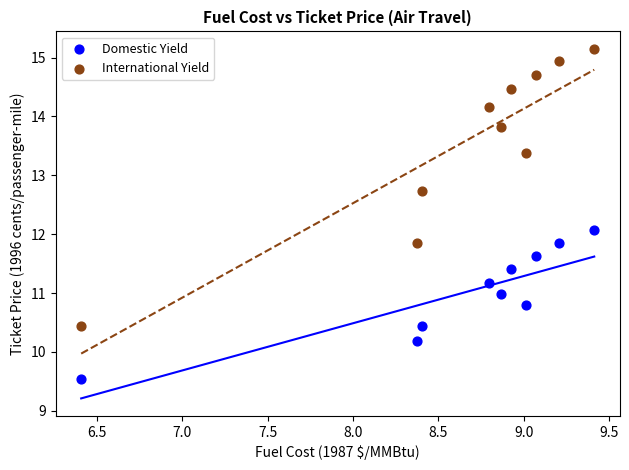

Which series reaches the maximum Y coordinate?

International Yield